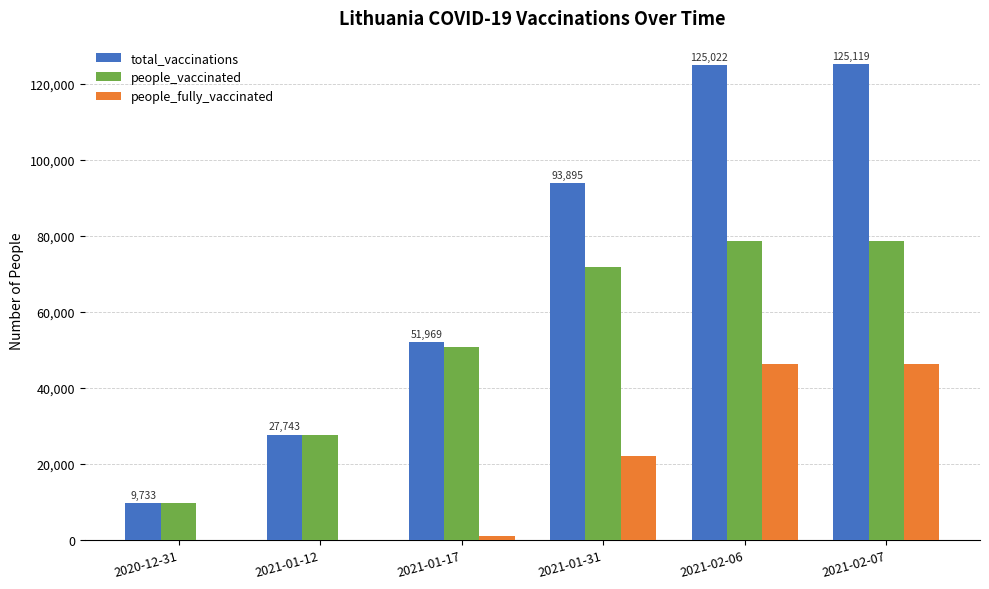

How many groups of bars are there?

6